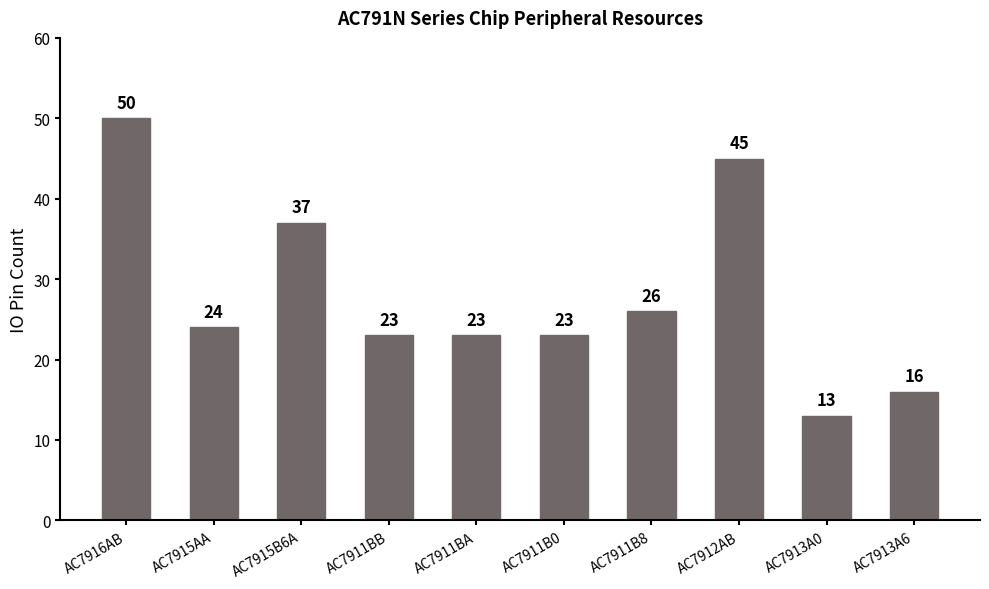

What is the change in value from AC7916AB to AC7911BB?

-27